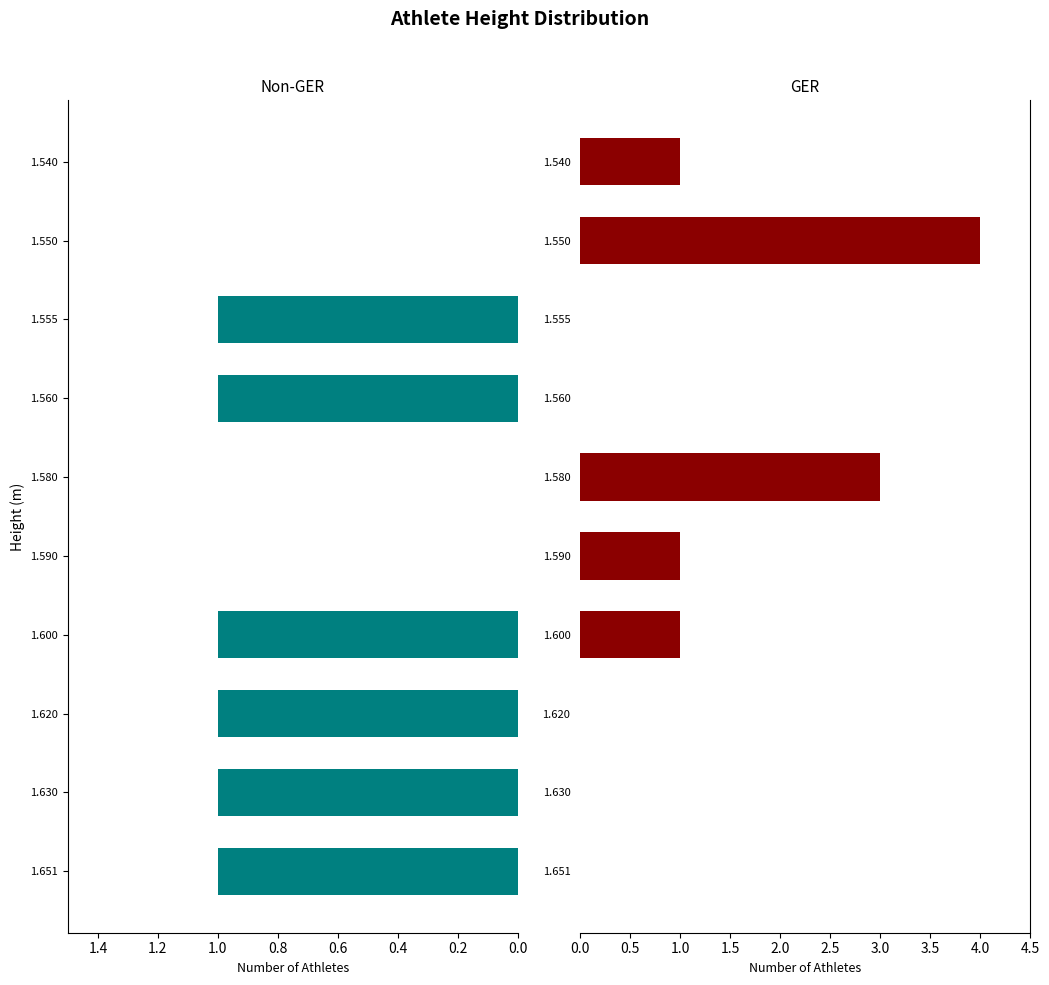

What is the total value across all series at 1.590?

1